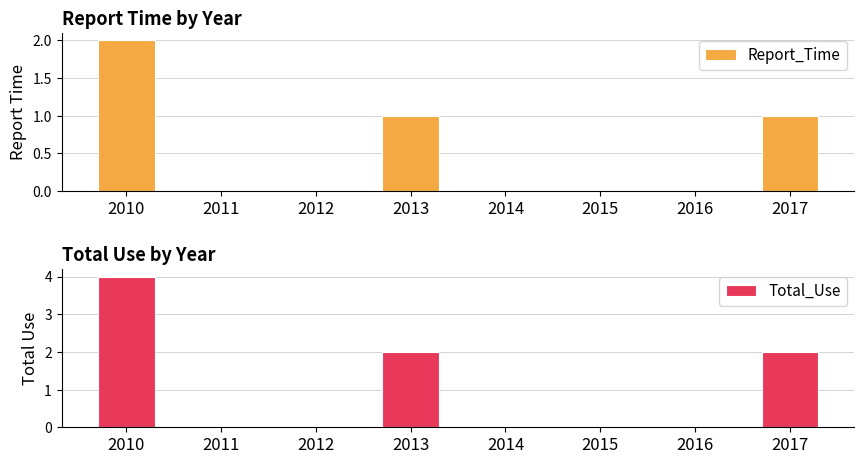

The Total_Use series shows -2 at 2012. True or false?

False